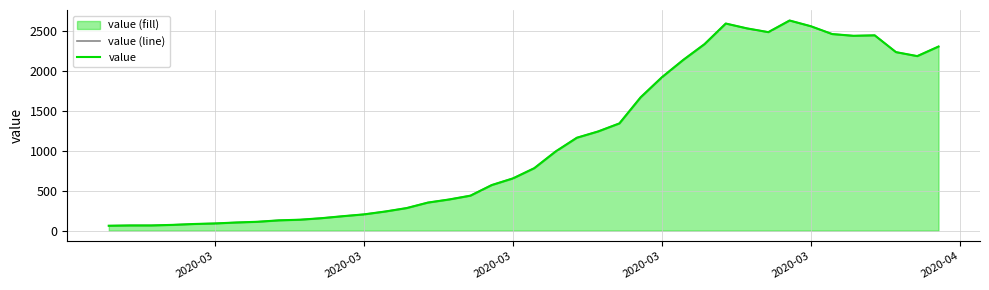

Does the chart have visible grid lines?

Yes